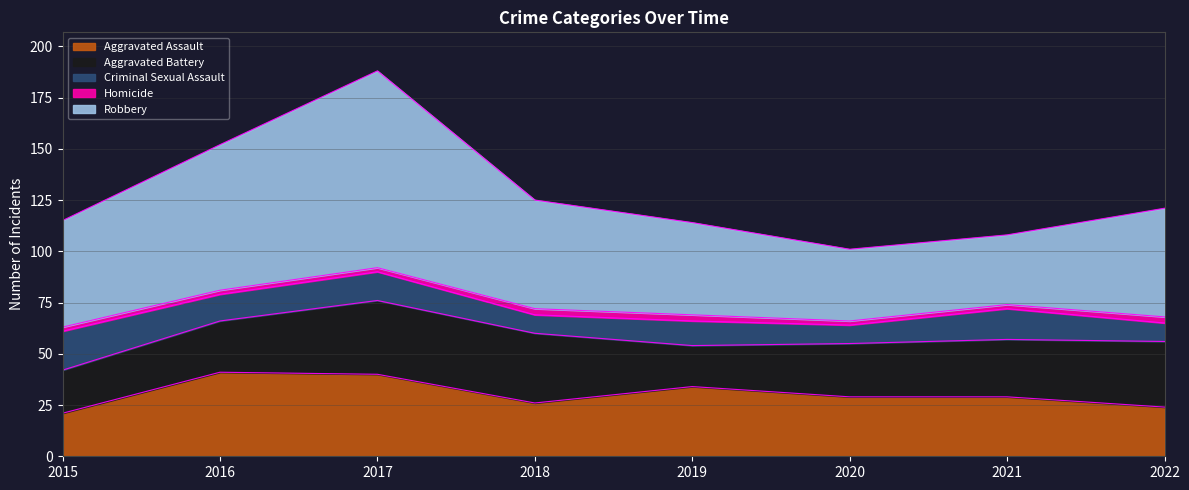

True or false: Criminal Sexual Assault and Robbery cross at least once.

False